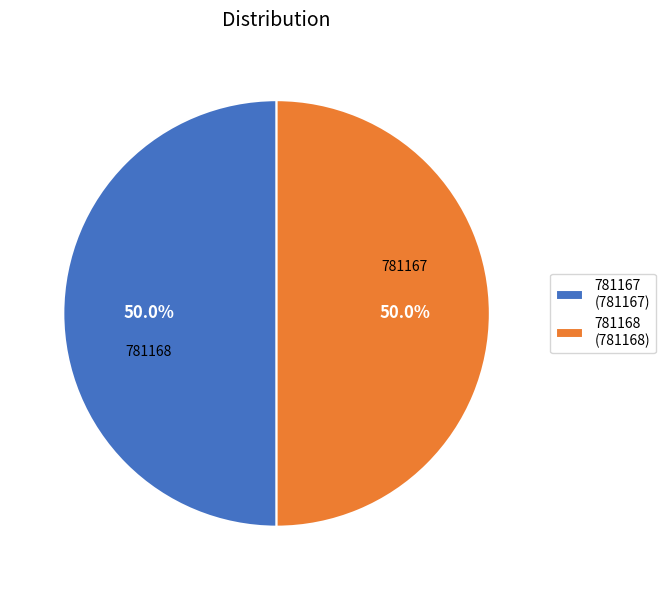

Rank the categories by value from highest to lowest.

781168, 781167